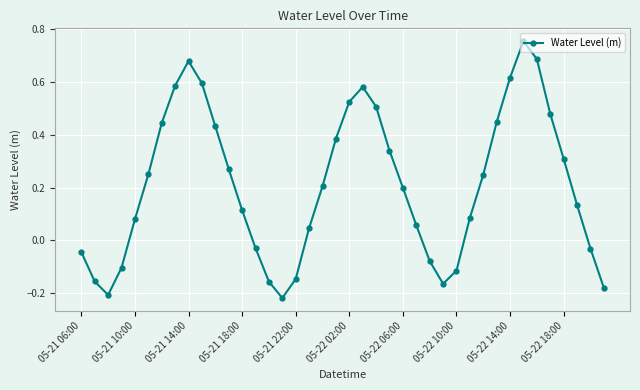

What is the difference between the maximum and second lowest values?

1.0